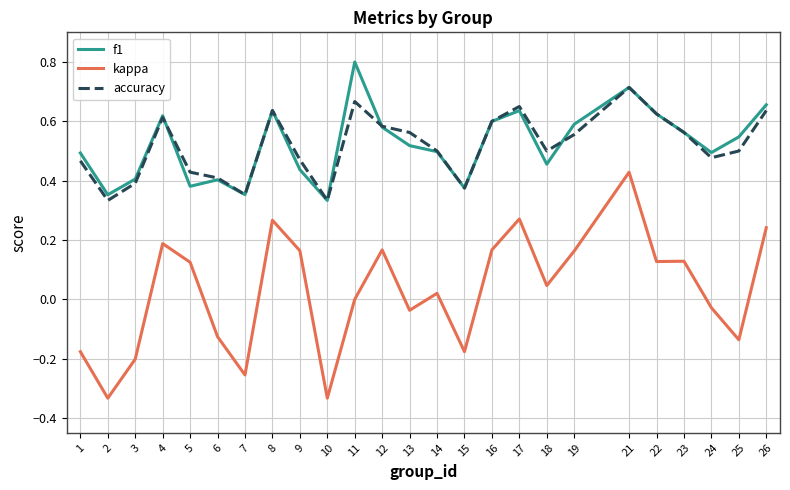

What is the sum of all f1 values?

13.1